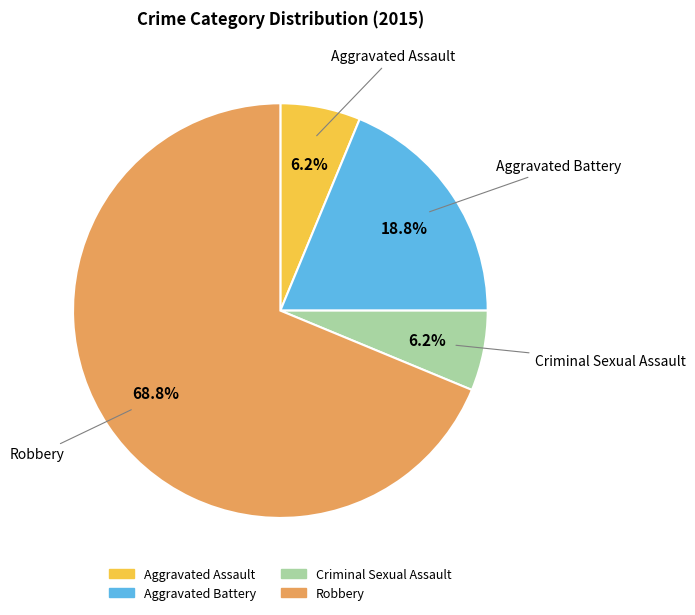

Is it true that Criminal Sexual Assault is 6% of the pie?

True